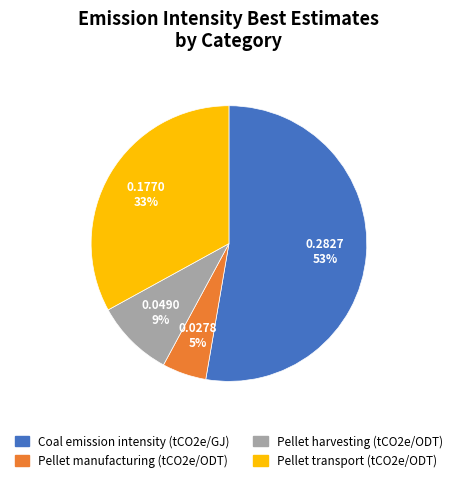

Which slice is the smallest?

Pellet manufacturing (tCO2e/ODT)